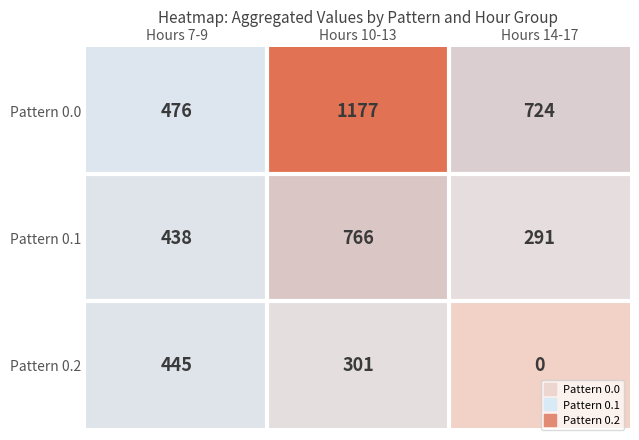

Is the value of Pattern 0.0 at Hours 14-17 greater than the value of Pattern 0.1 at Hours 7-9?

Yes